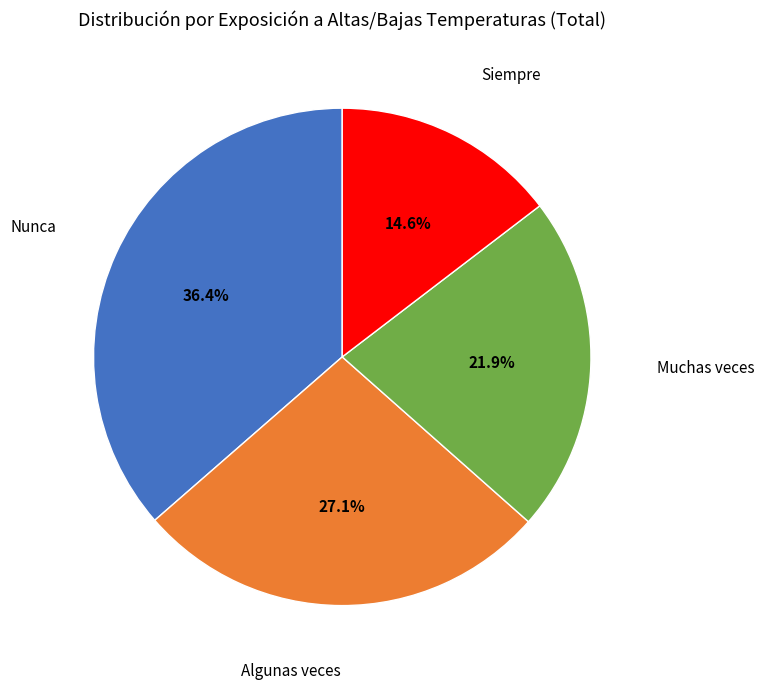

Does any single category account for the majority?

No